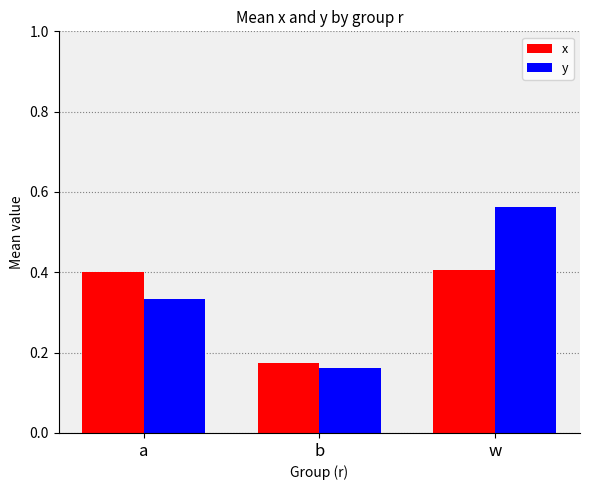

List the series in order of their overall mean, lowest first.

x, y